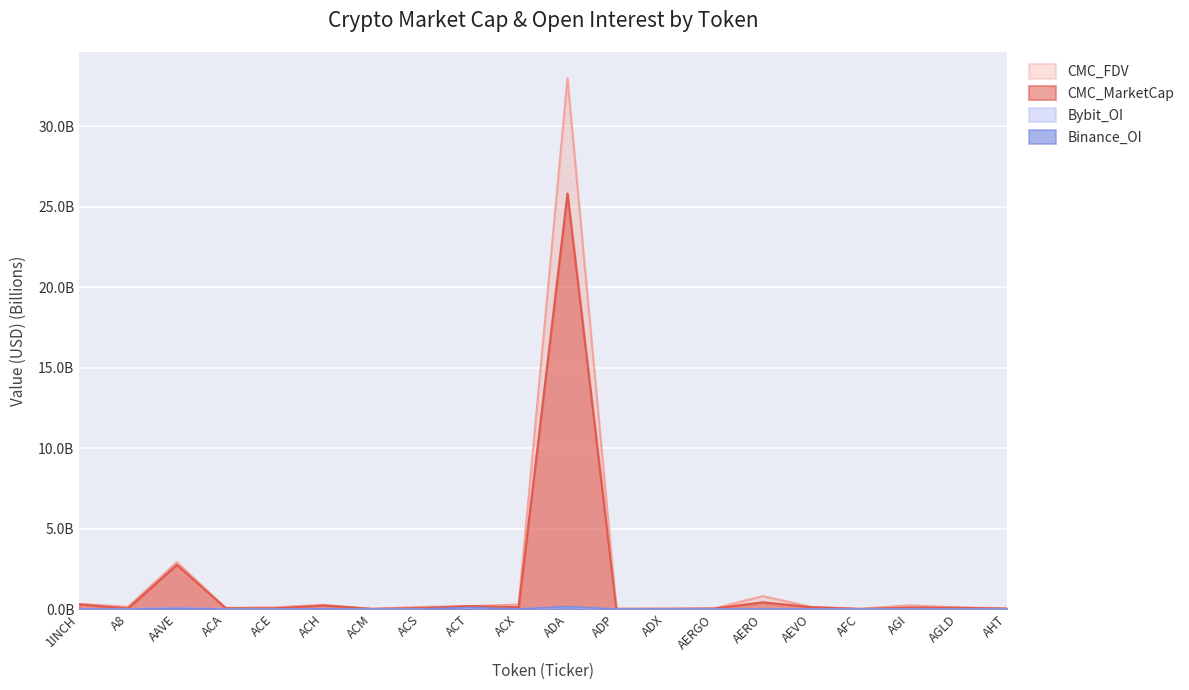

Which label corresponds to the smallest value in the chart?

A8